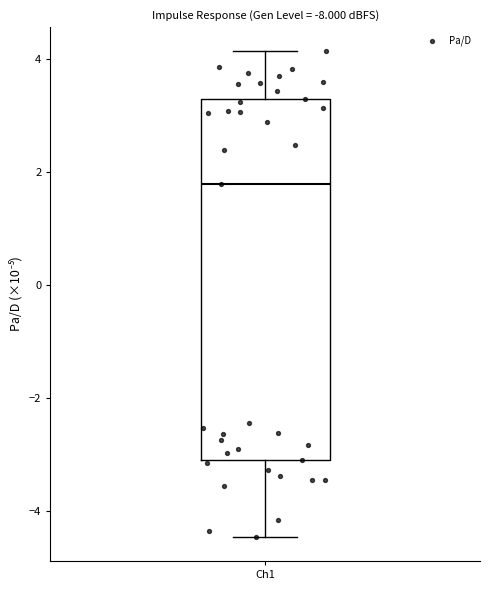

Read this box plot against the y-axis: the position of the median line, the range covered by the box, and the ends of both whiskers. The values are not printed on the chart, so give them approximately, as read against the axis.

median 1.8, box -3.0 to 3.2, whiskers -4.4 to 4.2